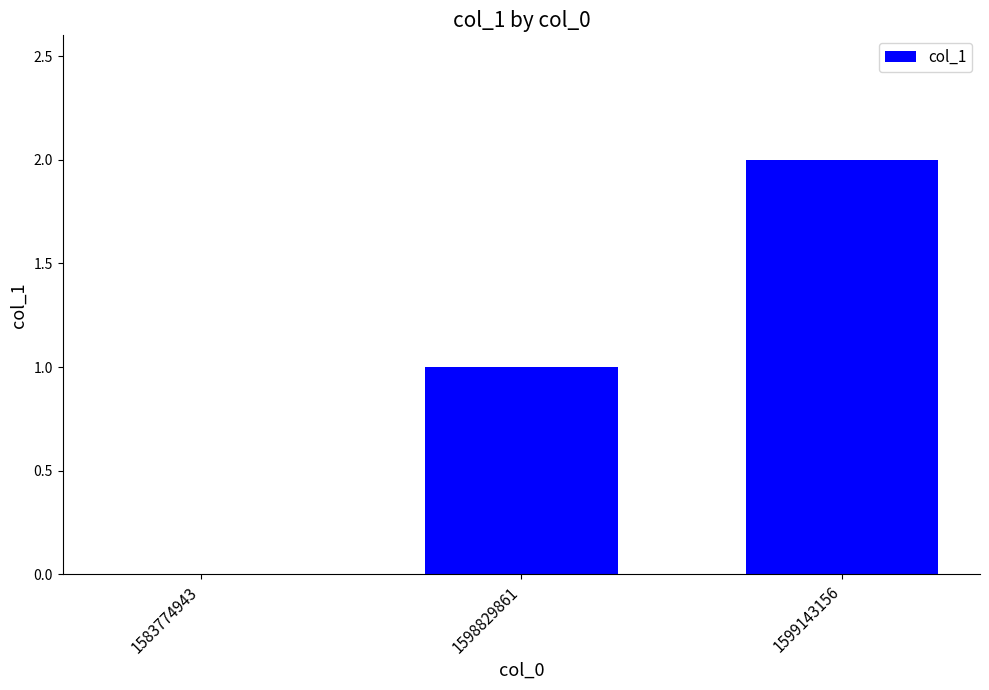

The value at 1598829861 is 1. True or false?

True